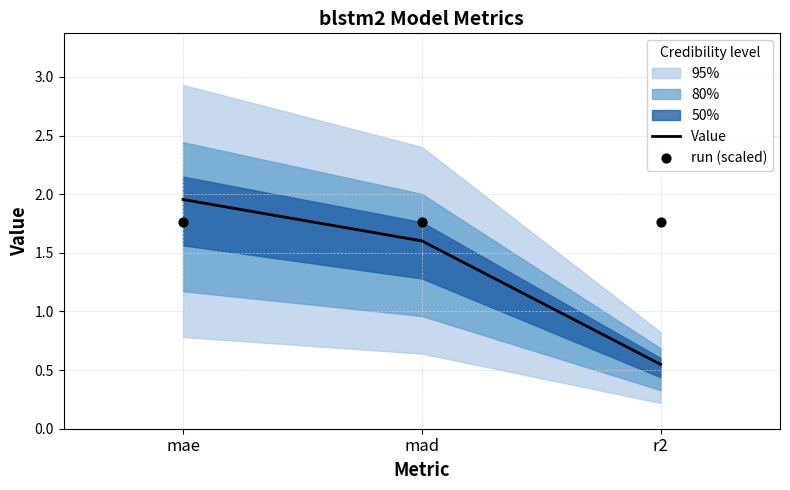

Where is Value nearest to the value 1?

r2